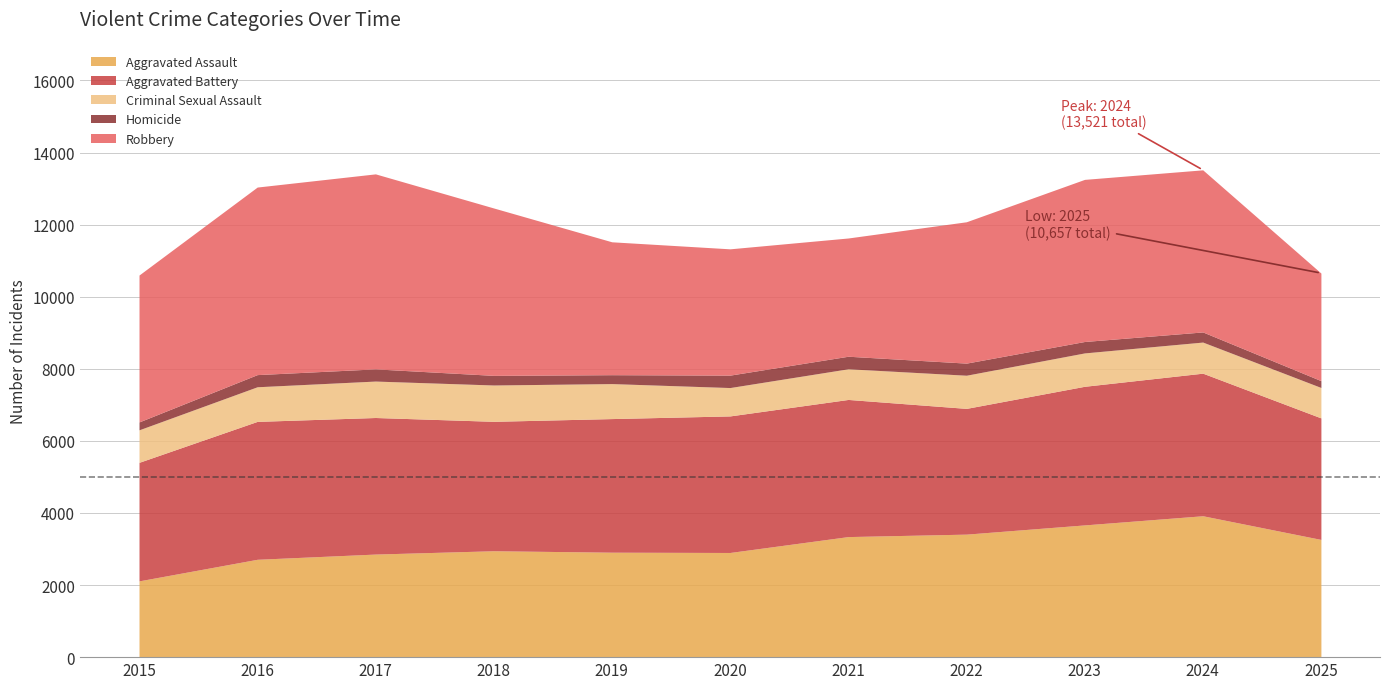

Is it true that Criminal Sexual Assault equals 1008 at 2018?

True